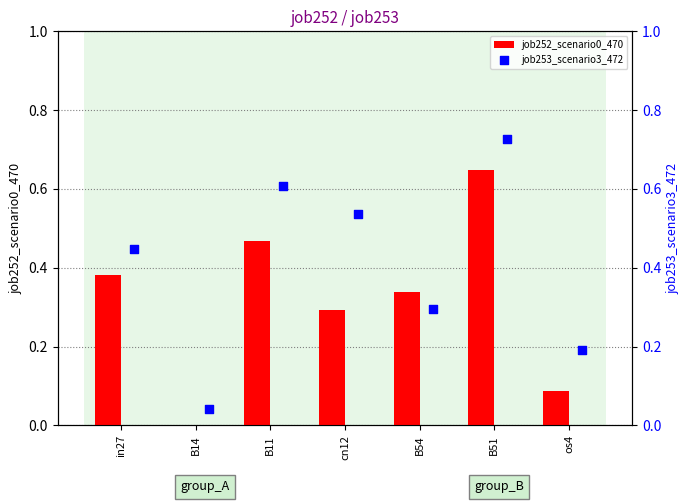

Is it true that job252_scenario0_470 equals 0.2 at in27?

False